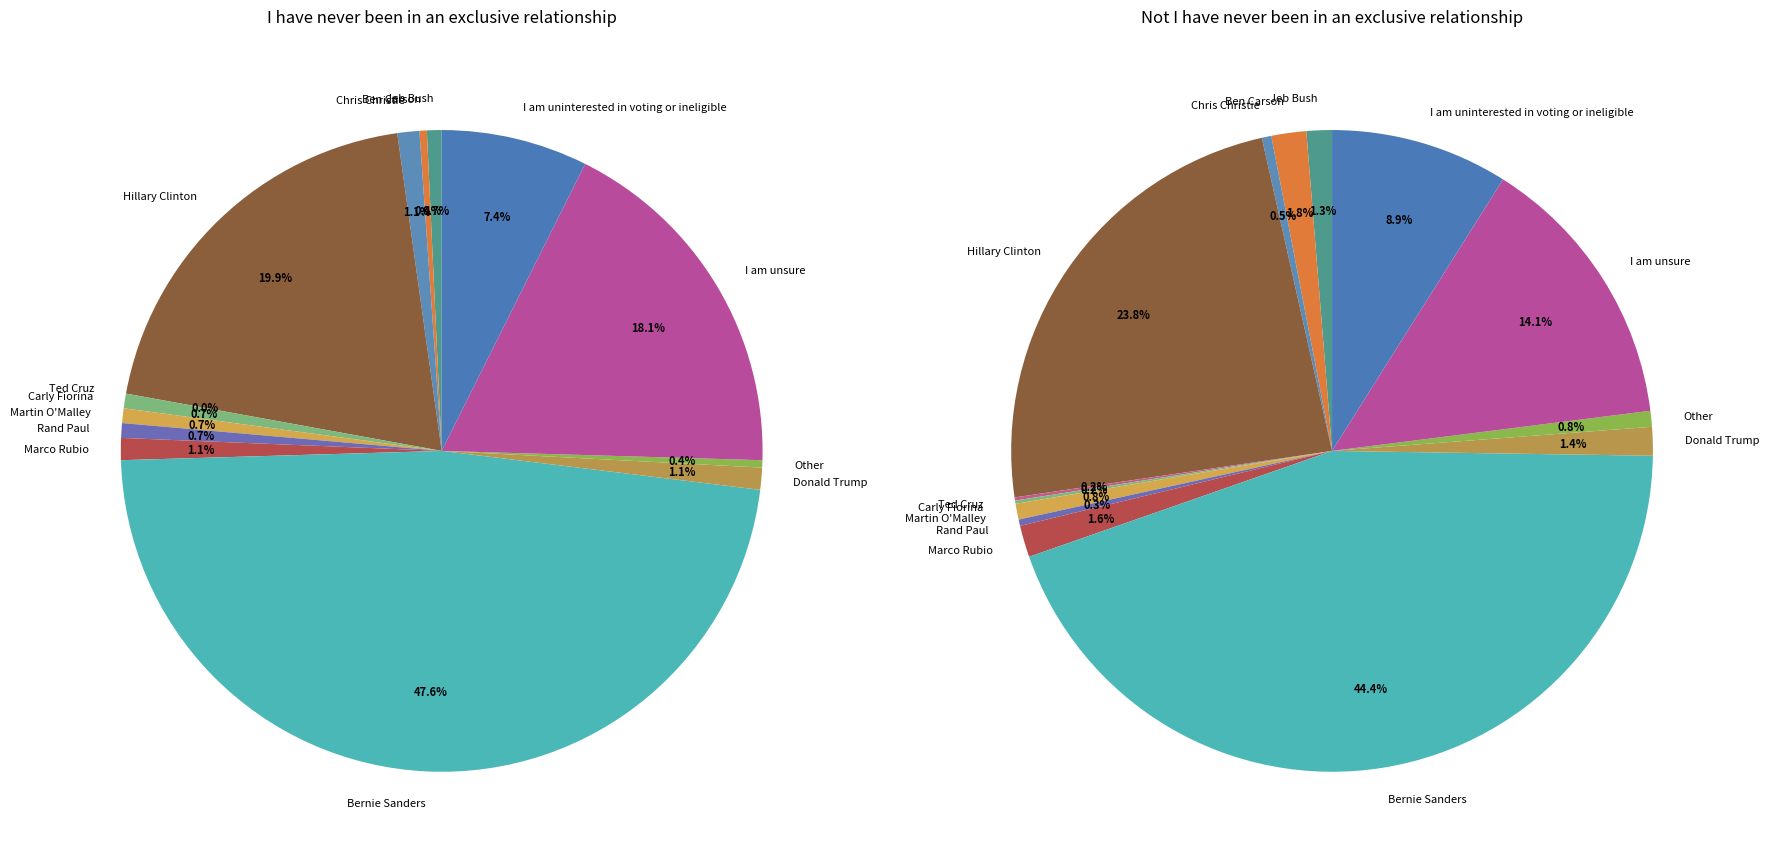

Rank the categories by Not I have never been in an exclusive relationship value from lowest to highest.

Ted Cruz, Carly Fiorina, Rand Paul, Chris Christie, Martin O'Malley, Other, Jeb Bush, Donald Trump, Marco Rubio, Ben Carson, I am uninterested in voting or ineligible, I am unsure, Hillary Clinton, Bernie Sanders